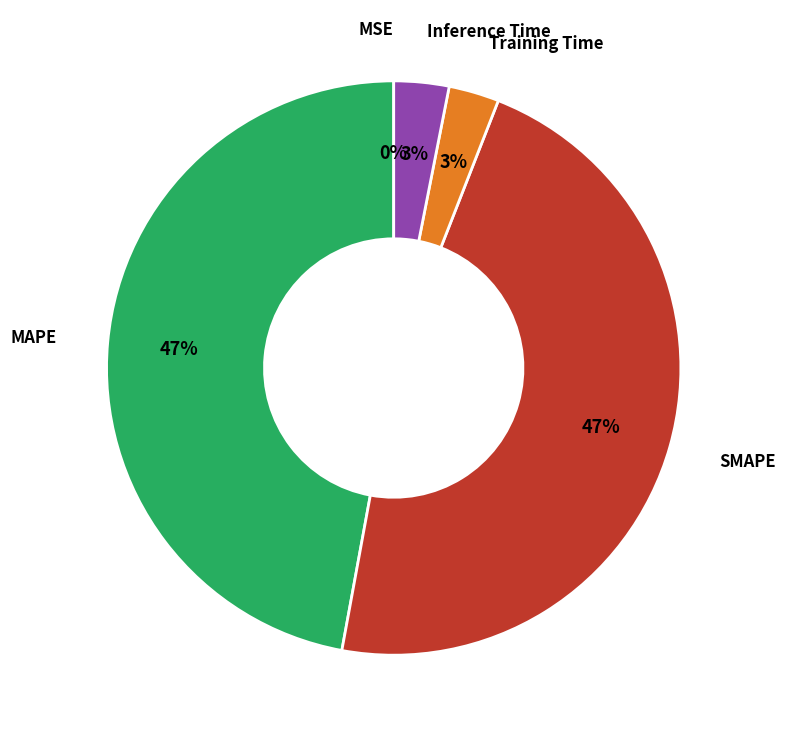

To the nearest percent, what is the average slice percentage?

20%